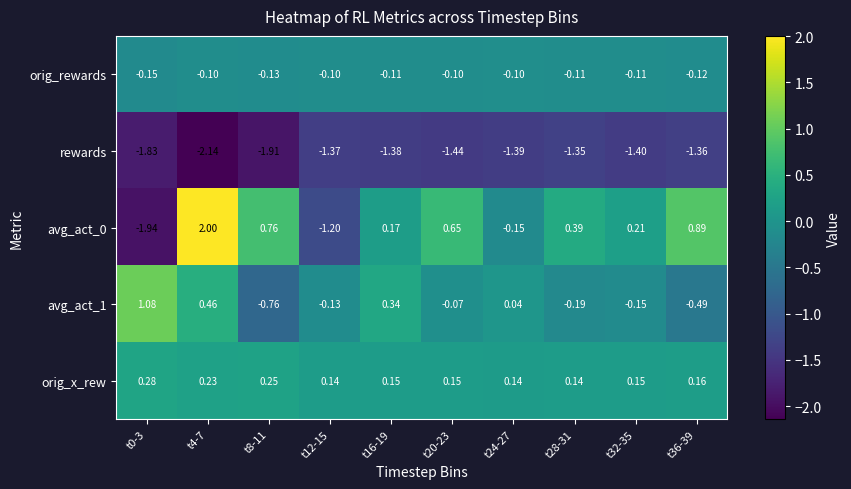

How many distinct data groups are displayed?

5